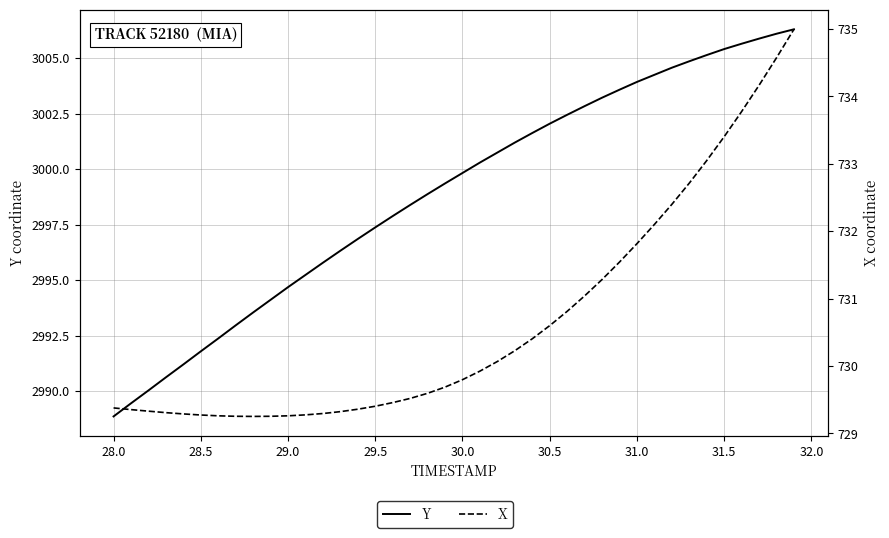

Rank the series by their maximum value, from highest to lowest.

Y, X